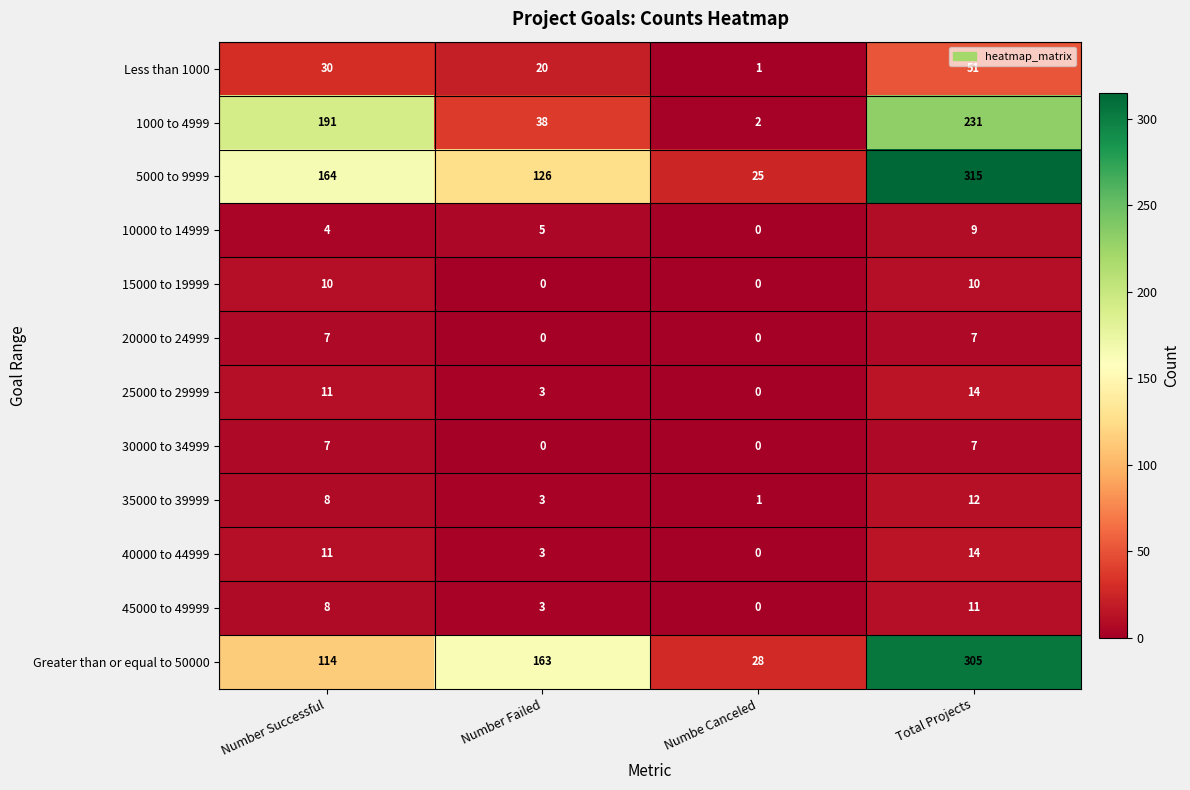

Which series has the widest spread of values?

5000 to 9999